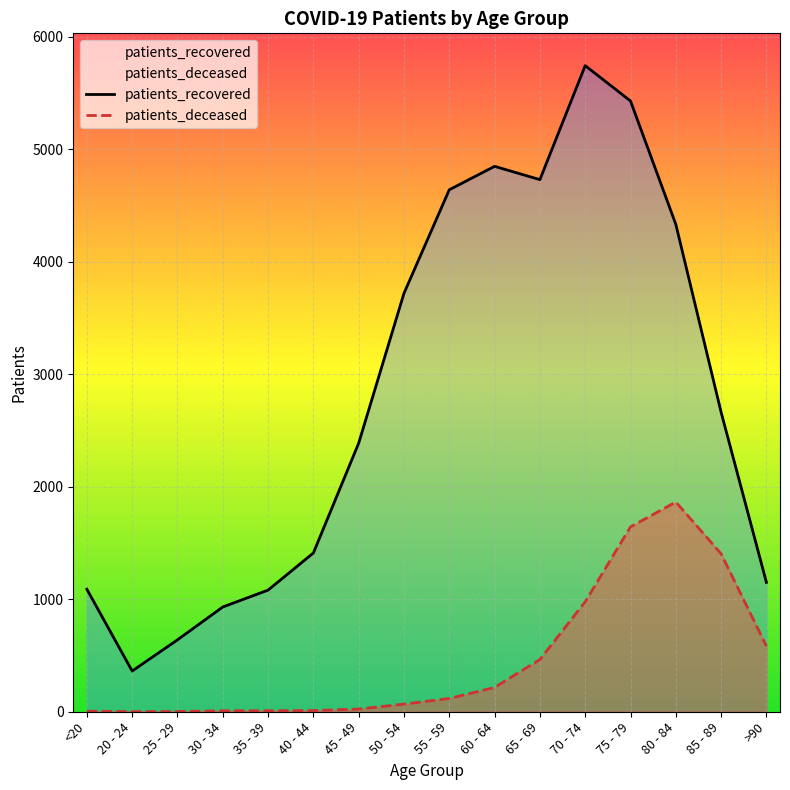

What is the label of the 9th point from the left?

55 - 59